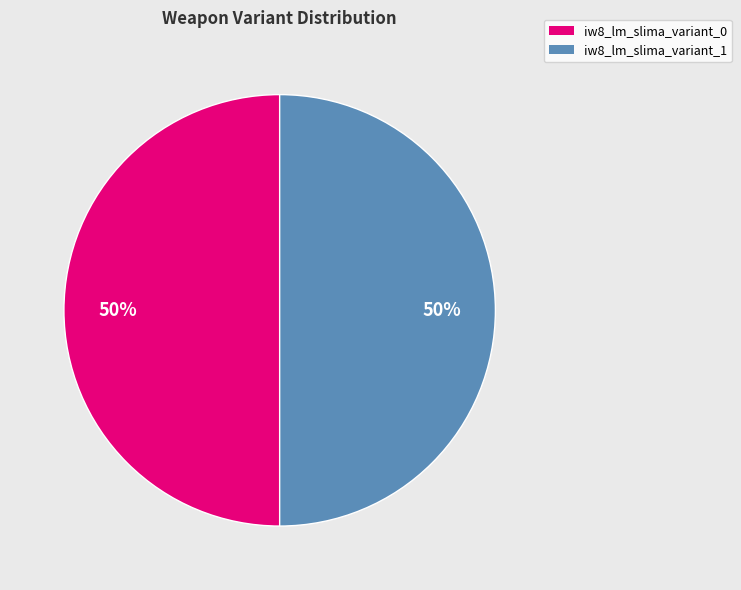

Approximately how many times larger is the value at iw8_lm_slima_variant_0 compared to iw8_lm_slima_variant_1?

1.0